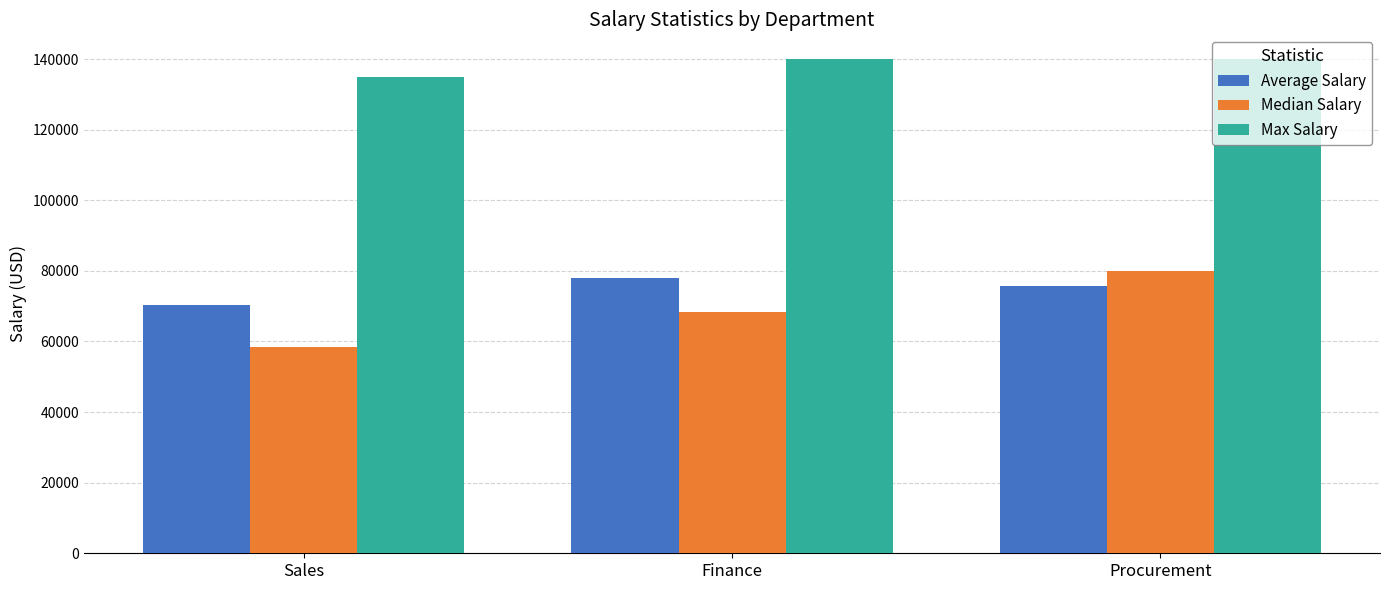

Which series has the widest spread of values?

Median Salary